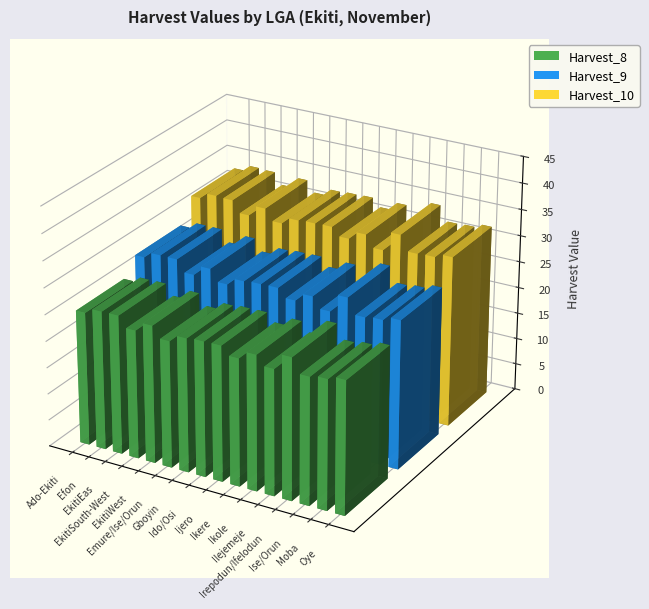

At which category is the sum across all series the highest?

Irepodun/Ifelodun